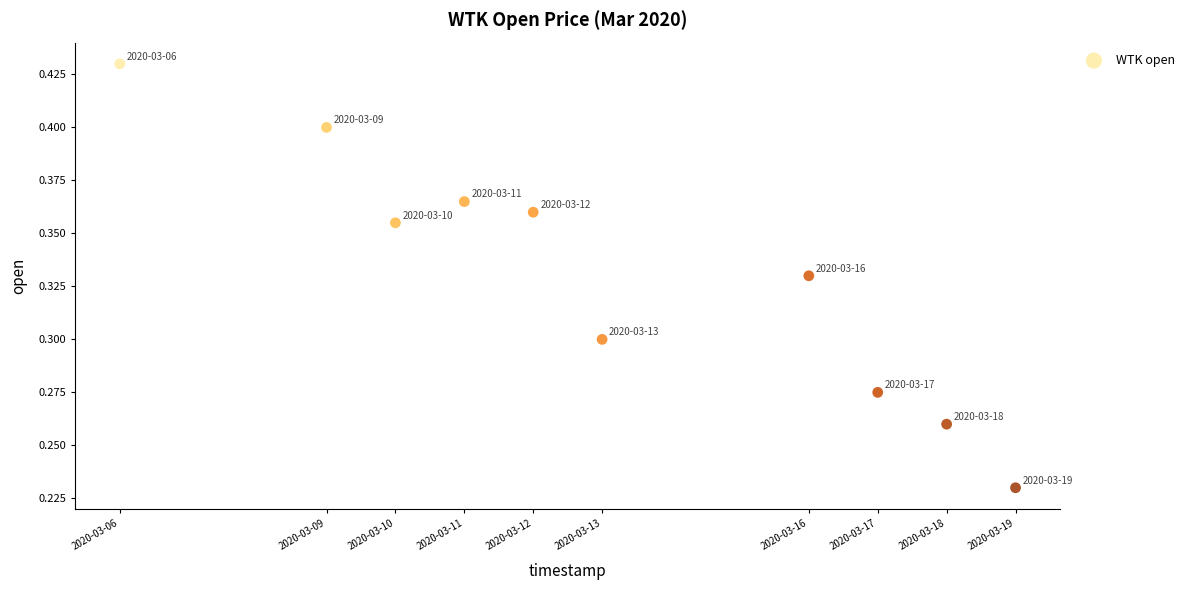

What is the range of X values (max minus min)?

1123200.0